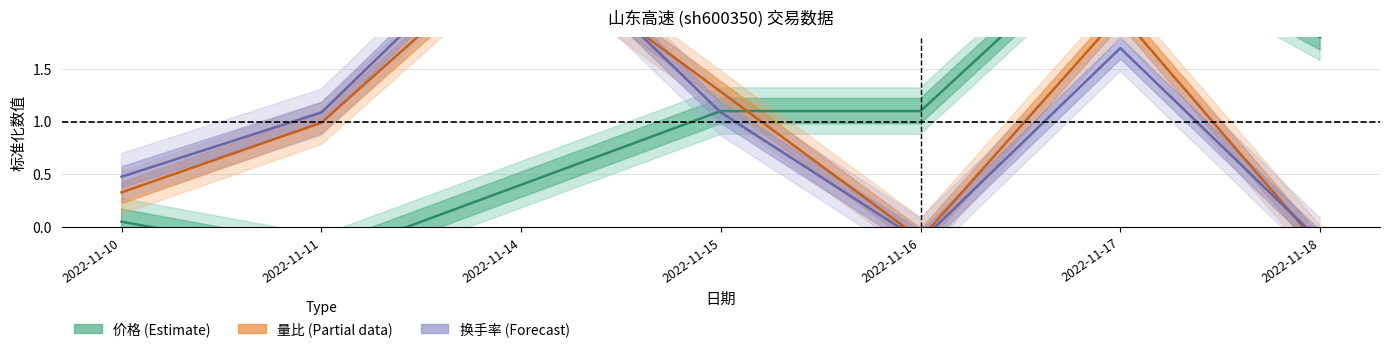

True or false: 量比 (Partial) and 价格 (Estimate) intersect in this chart.

True